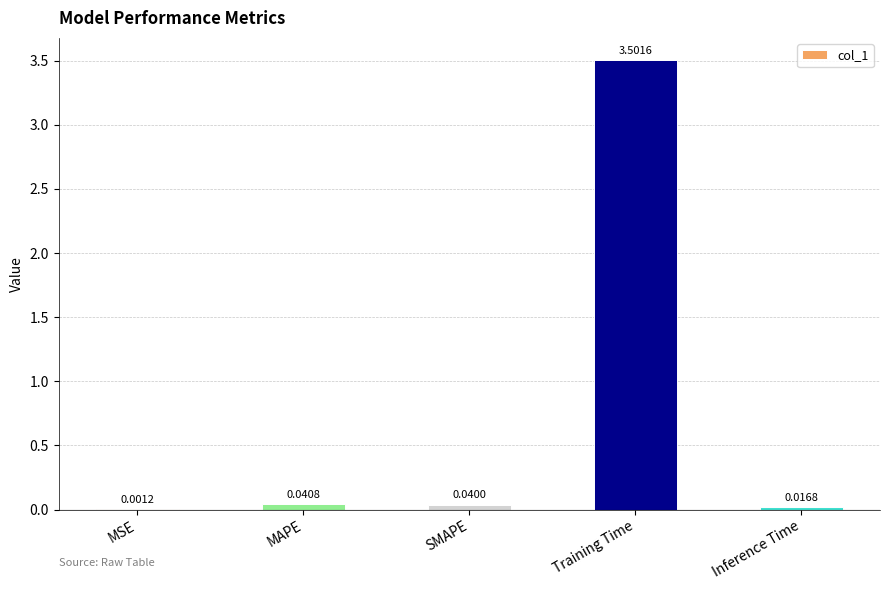

What is the average value?

0.7